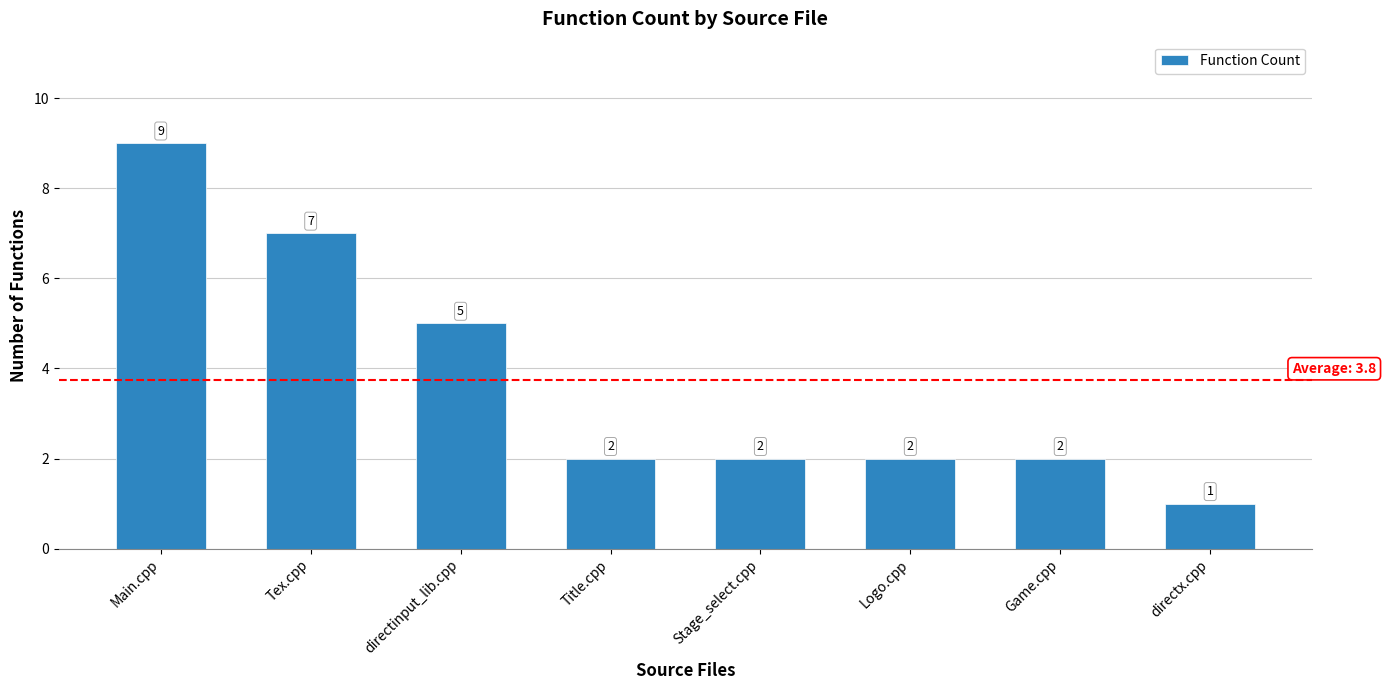

Approximately how many times larger is the value at Game.cpp compared to Stage_select.cpp?

1.0